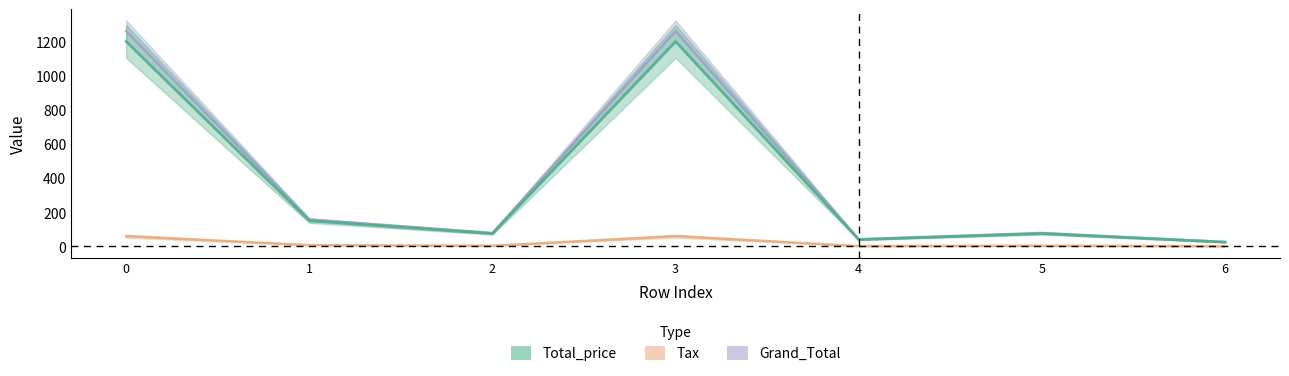

What is the total value across all series at 6?

52.5